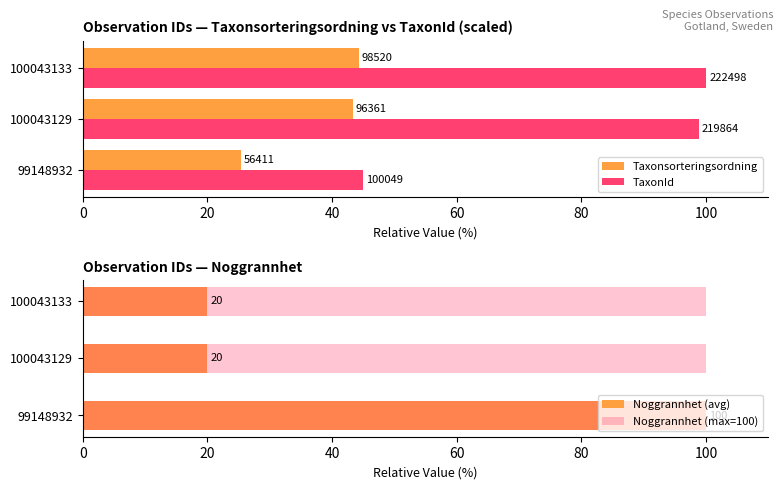

What is the value of the Noggrannhet (avg) bar at the 3rd from the left?

20.0